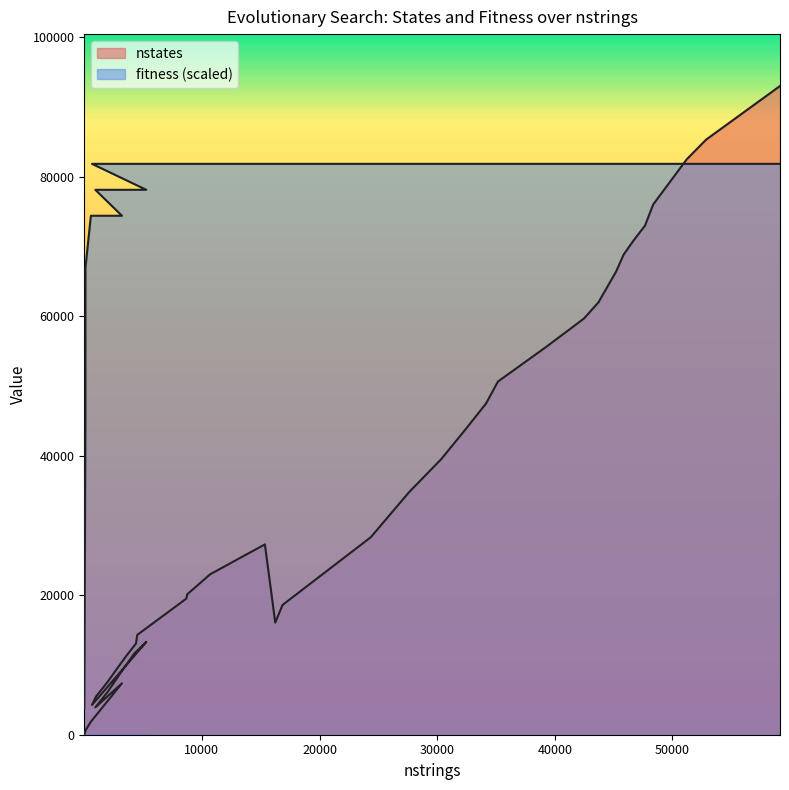

True or false: fitness has a value of 81817.1 at 16235.

True